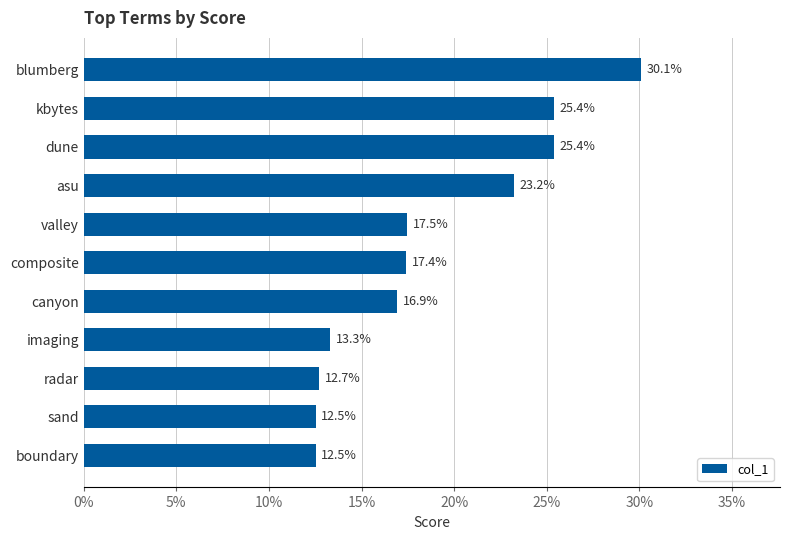

Are the bars horizontal?

Yes